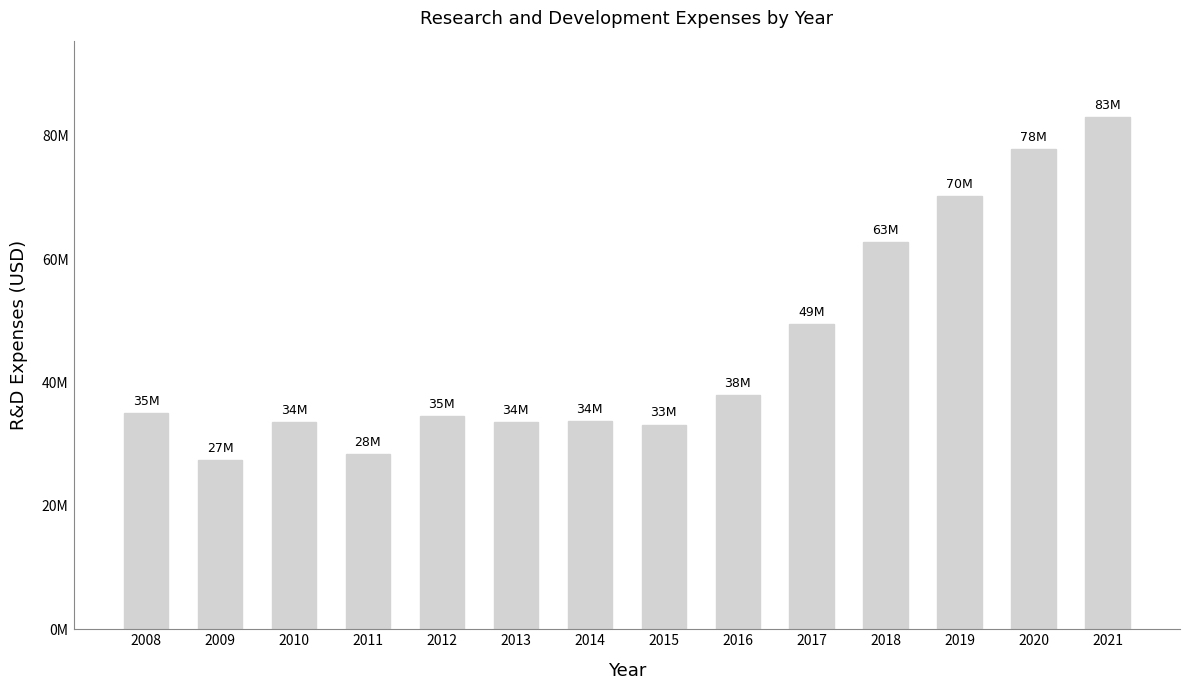

What is the average value?

45774857